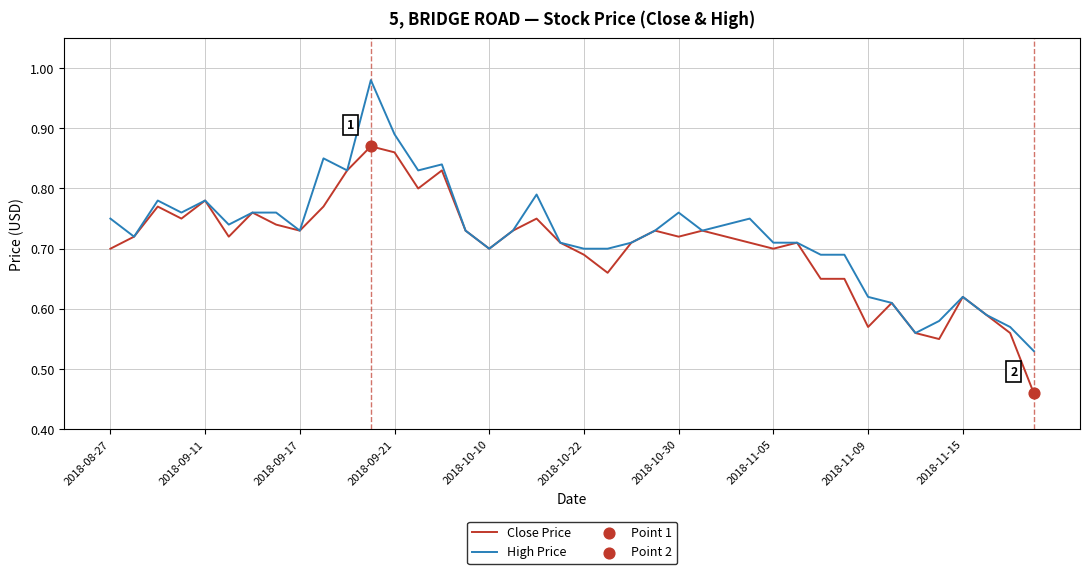

Which series has the widest spread of values?

High Price